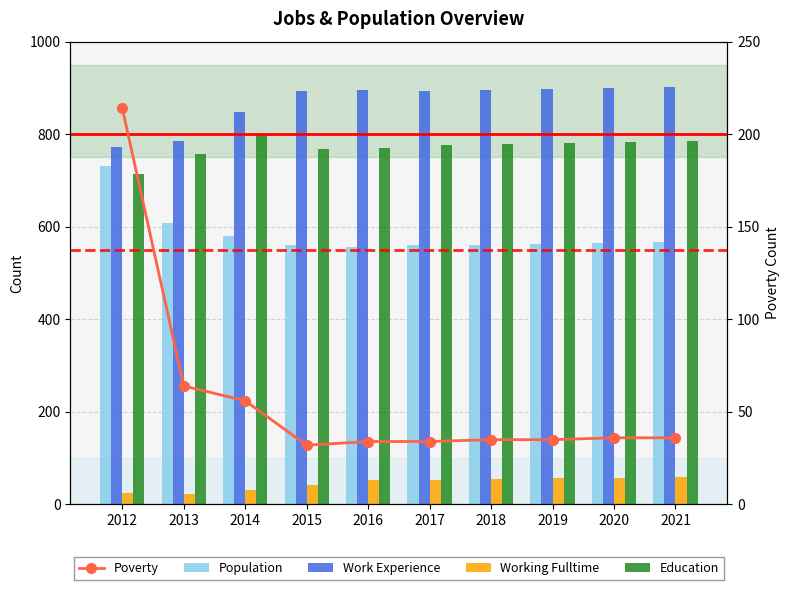

Is the value of Population at 2017 greater than the value of Poverty at 2019?

Yes